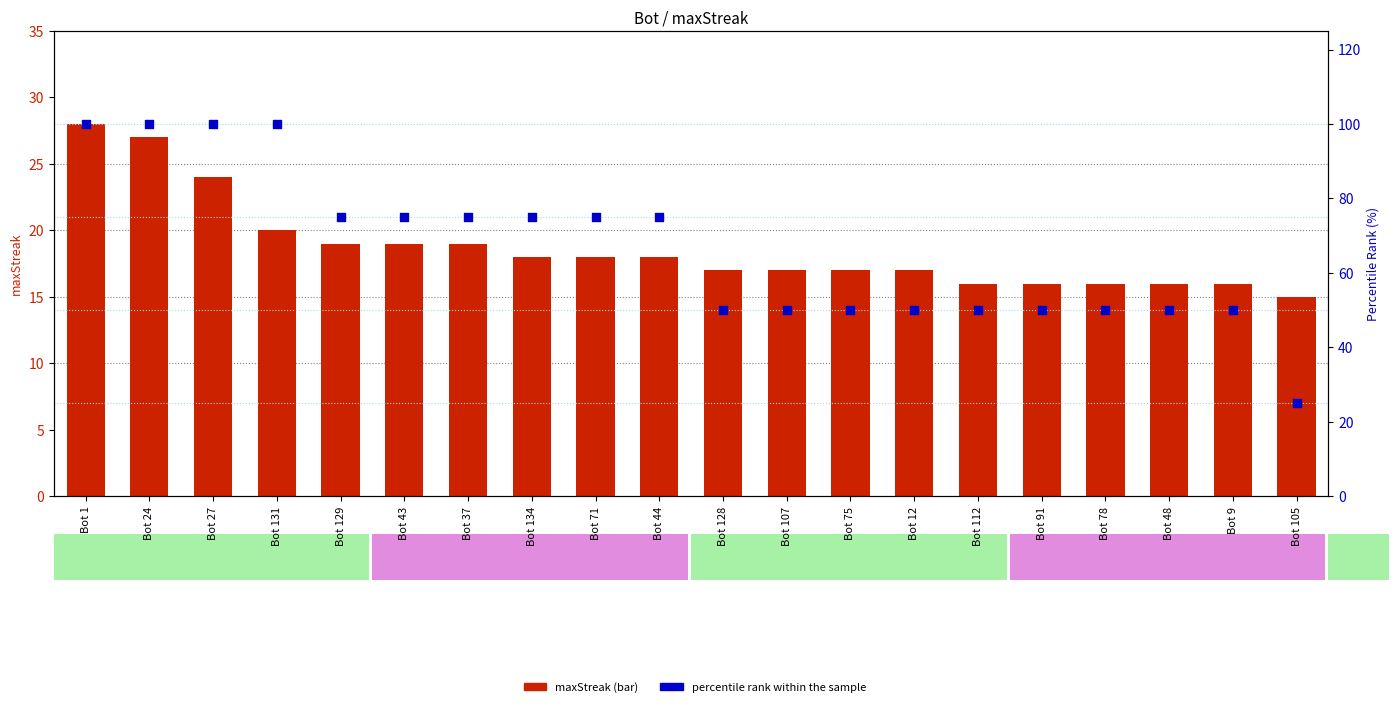

At which category is the sum across all series the highest?

Bot 1